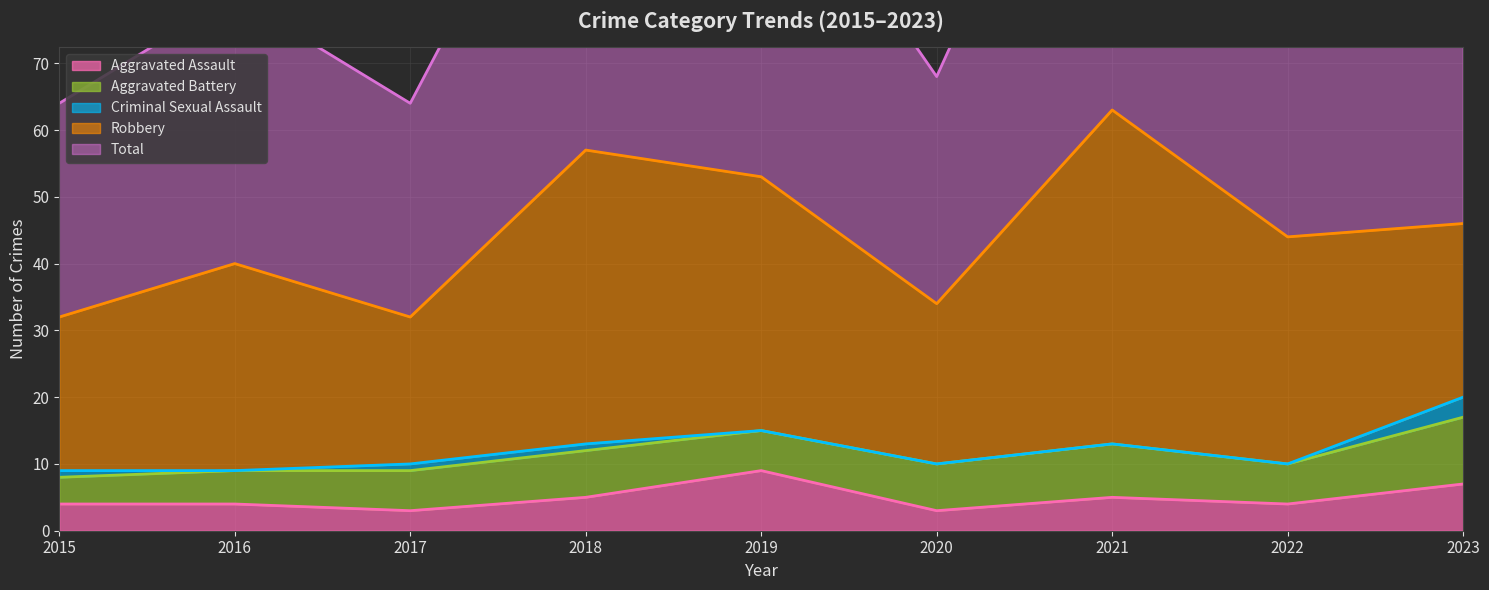

Rank the series at 2016 from highest to lowest value.

Total, Robbery, Aggravated Battery, Aggravated Assault, Criminal Sexual Assault